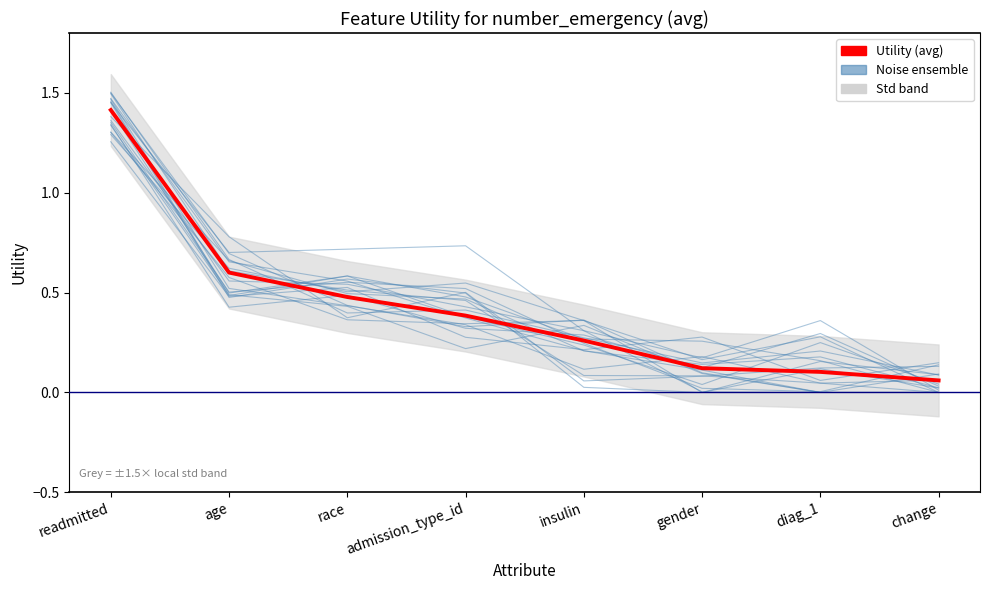

What is the approximate value at admission_type_id?

0.4